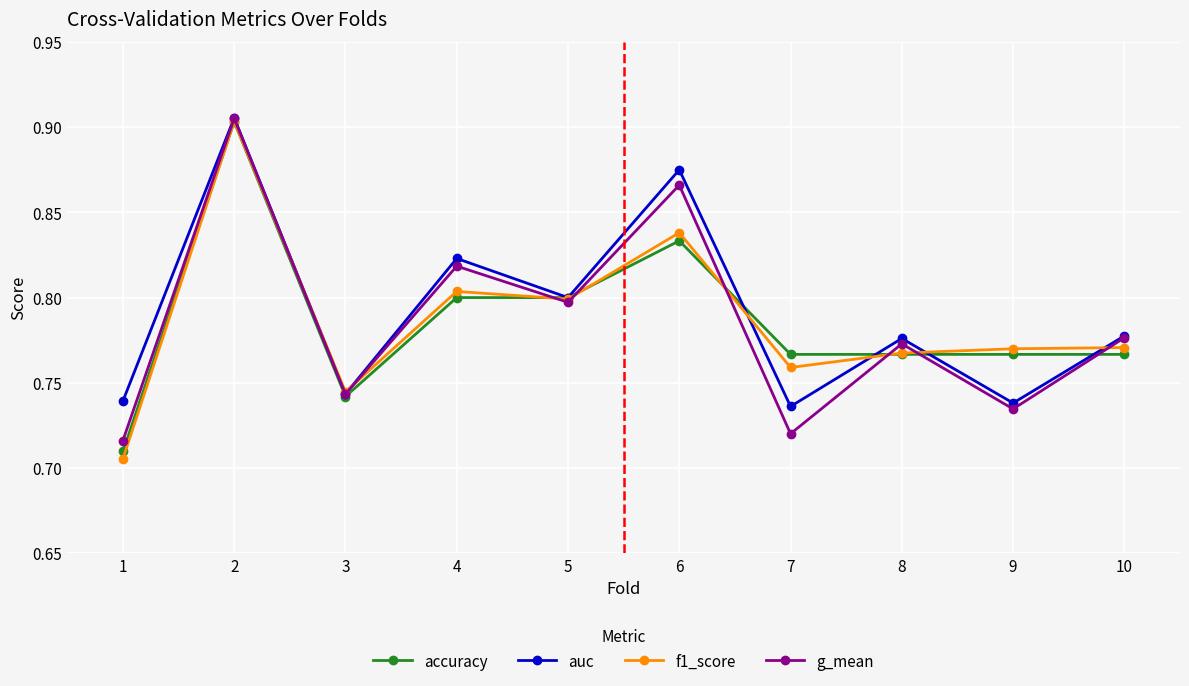

How many lines are shown in the chart?

4